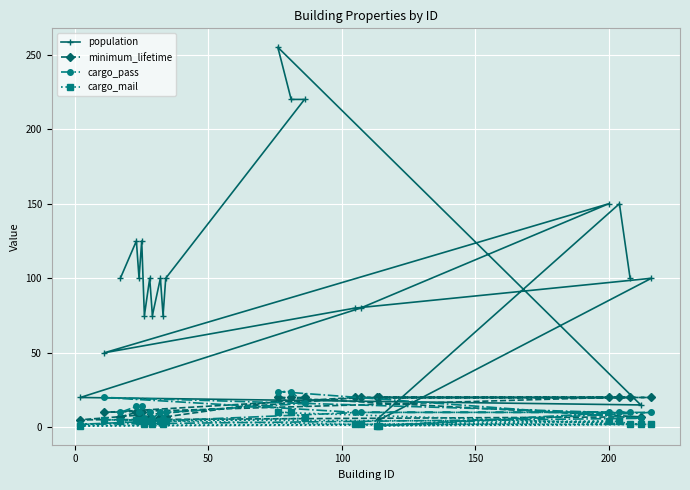

How many data points in minimum_lifetime are above 10?

11